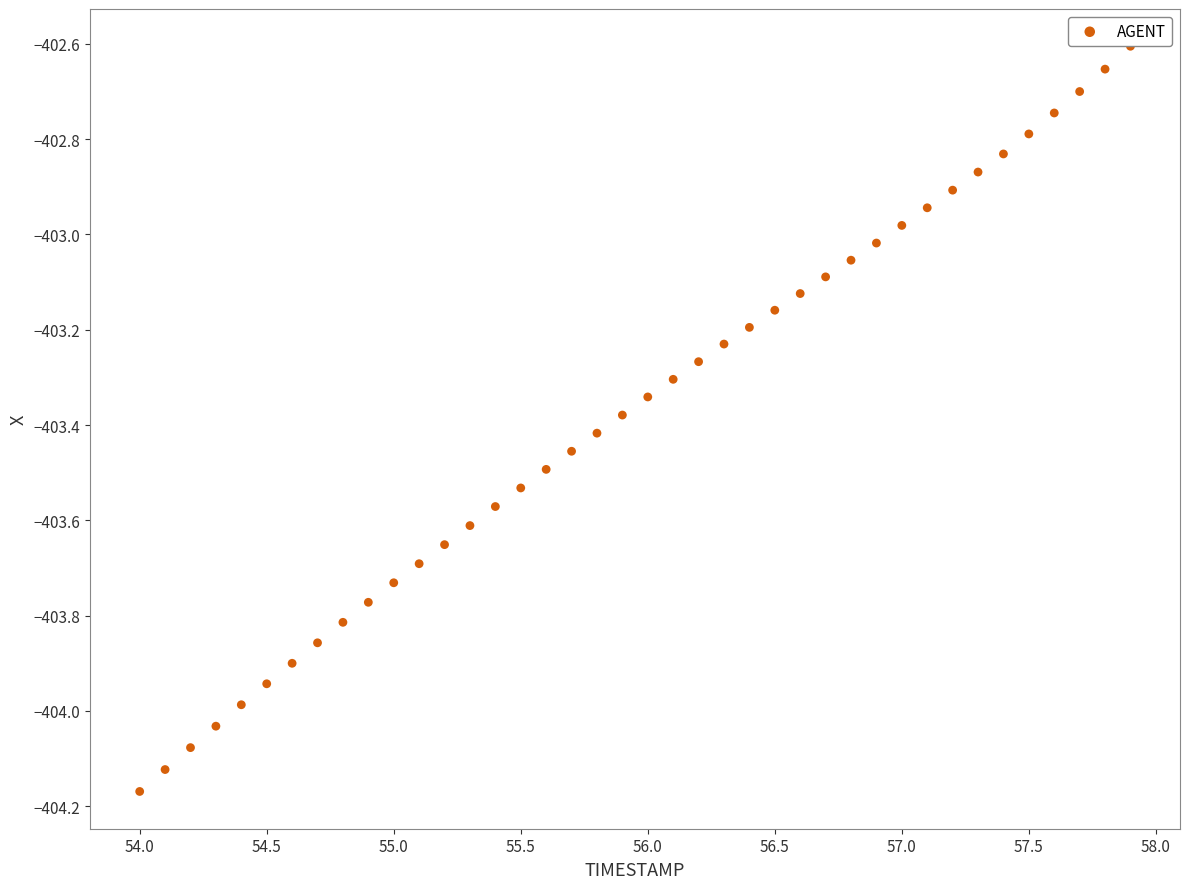

What is the range of Y values (max minus min)?

1.6